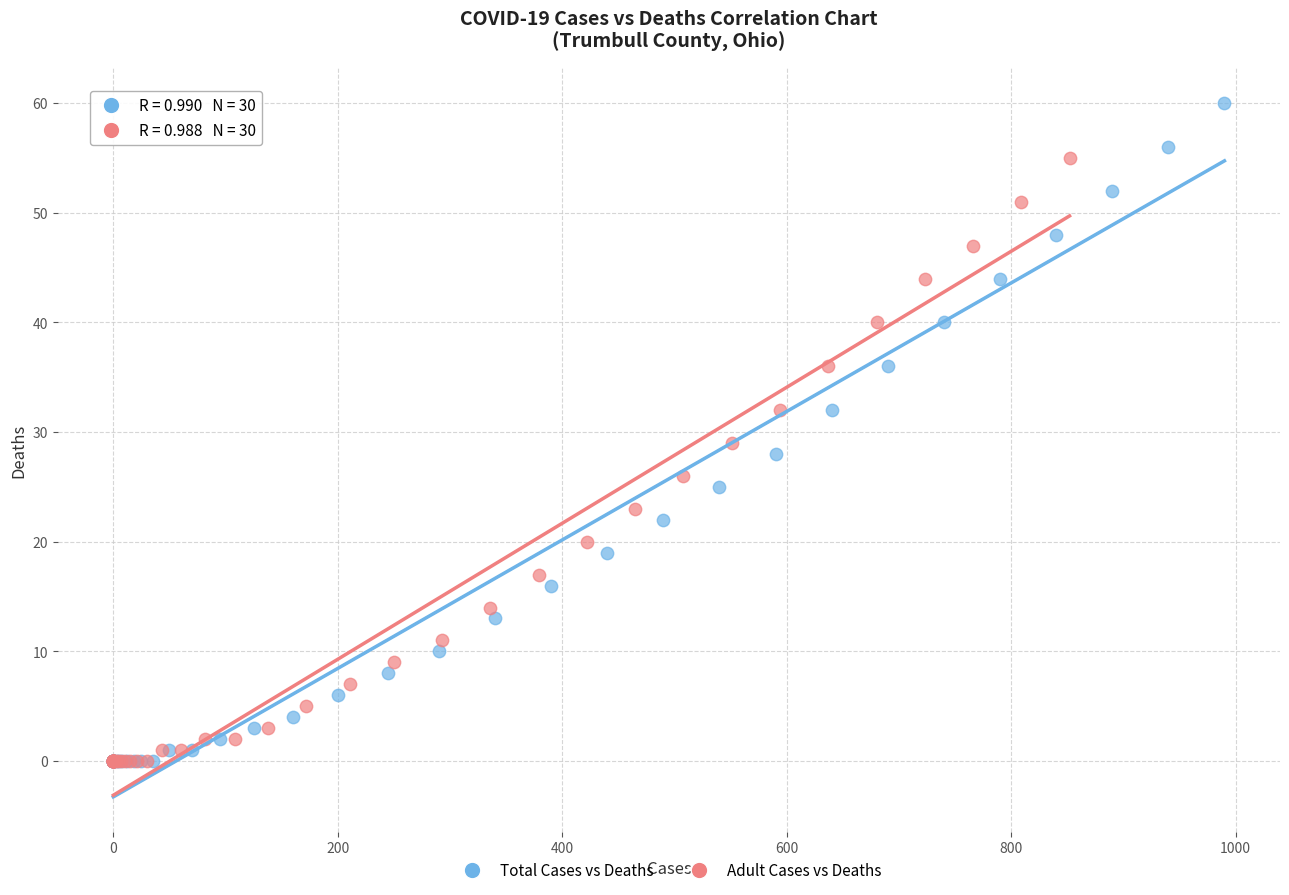

Which series reaches the maximum Y coordinate?

Total Cases vs Deaths